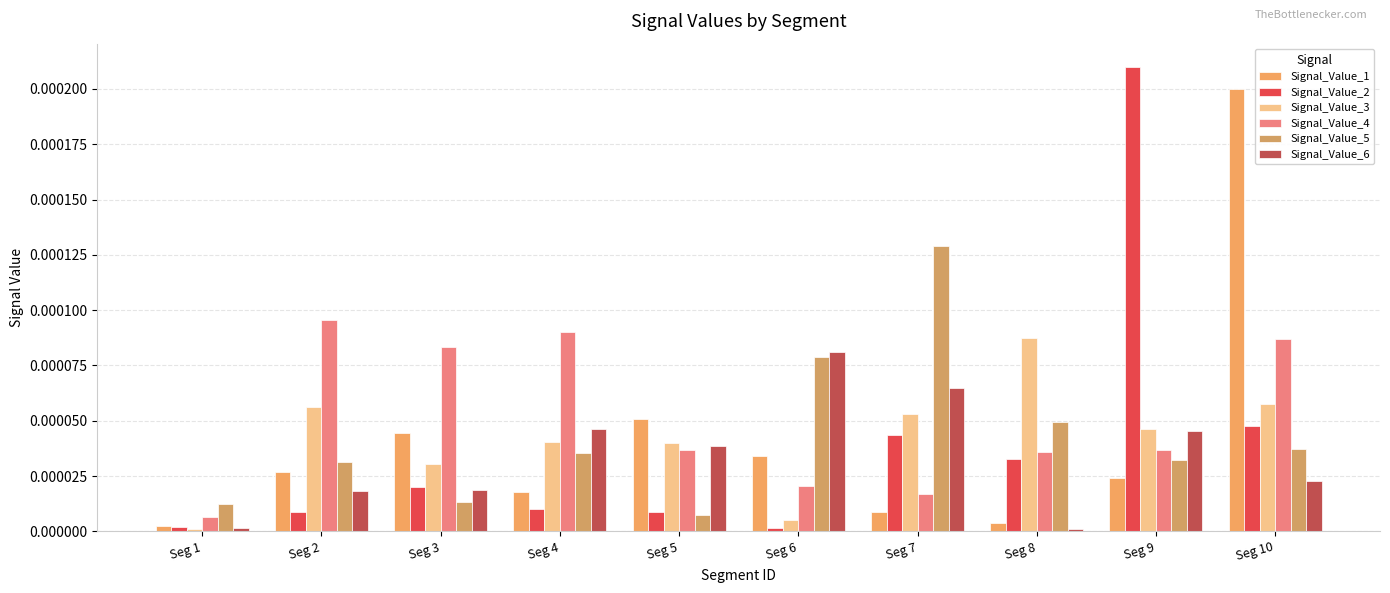

Rank the series by their maximum value, from lowest to highest.

Signal_Value_6, Signal_Value_3, Signal_Value_4, Signal_Value_5, Signal_Value_1, Signal_Value_2